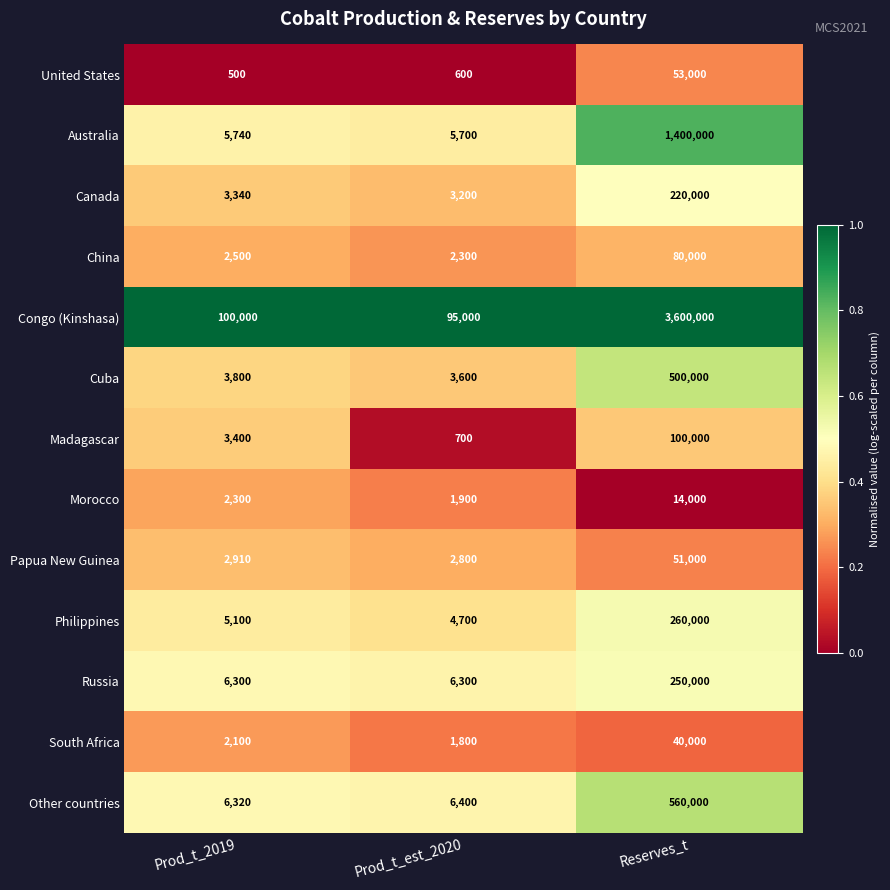

What is the greatest value displayed?

3600000